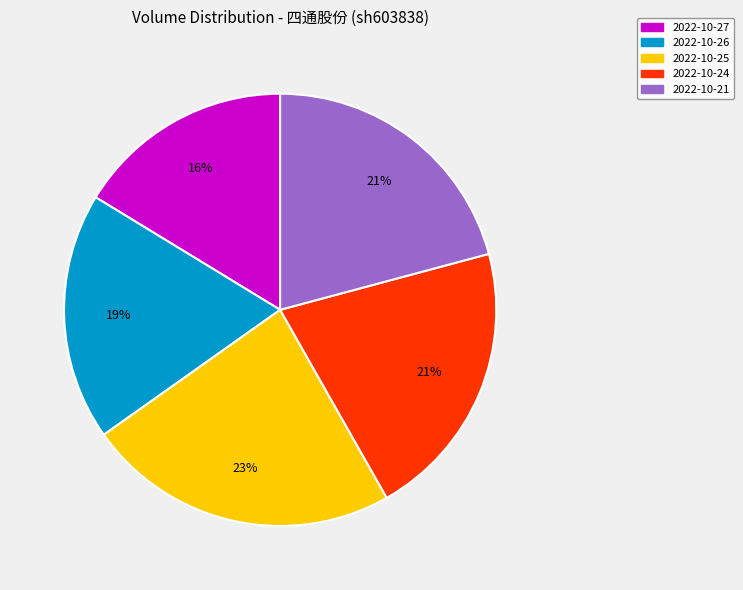

What percentage is the 2022-10-27 slice, to the nearest percent?

16%